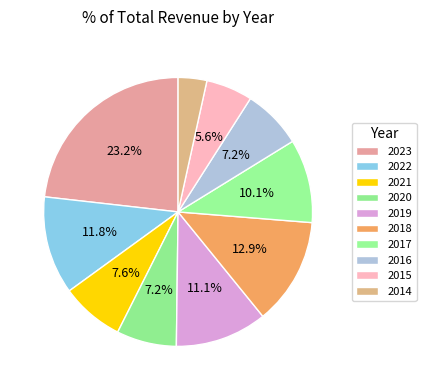

What is the total percentage of 2015 and 2023?

28.8%